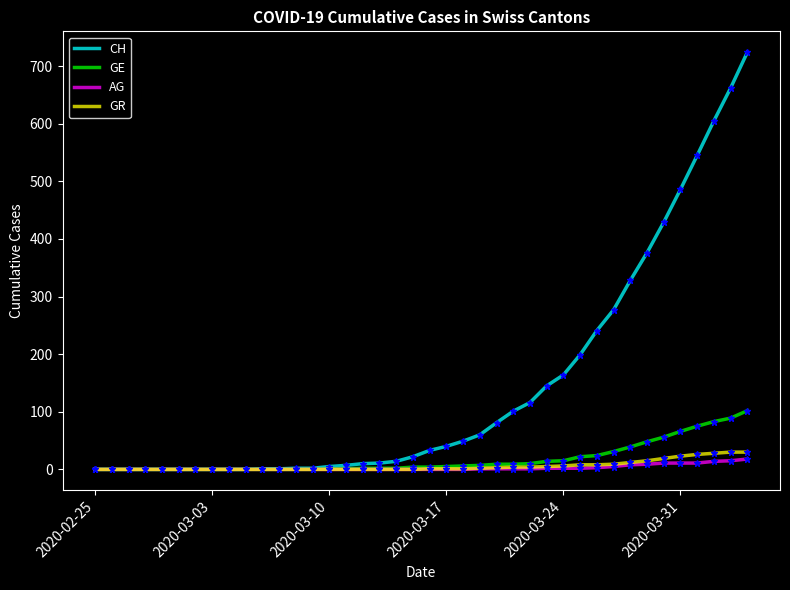

Which series has the widest spread of values?

CH